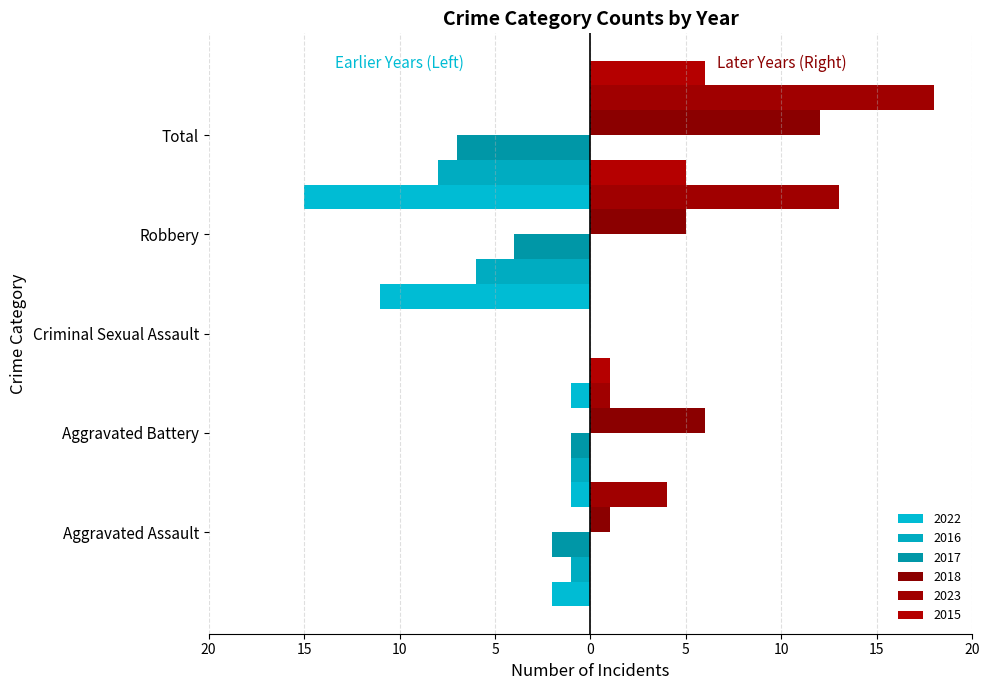

At how many categories does at least one series exceed 7?

2